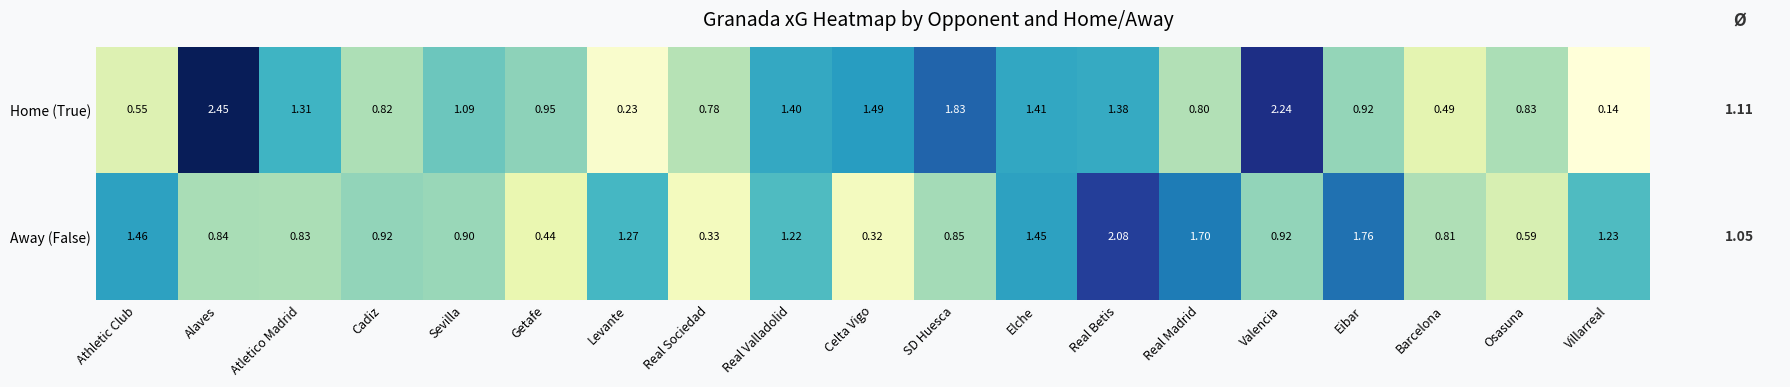

Which series has the widest spread of values?

Home (True)